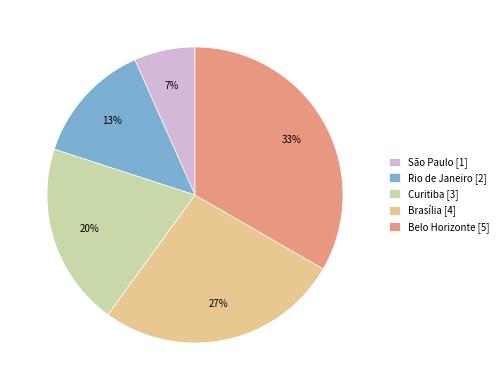

What percentage is the São Paulo slice, to the nearest percent?

7%